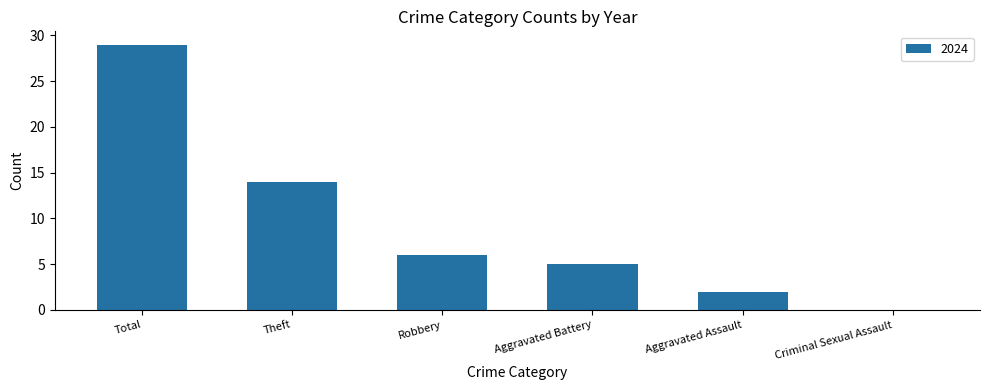

The value at Total is 29. True or false?

True